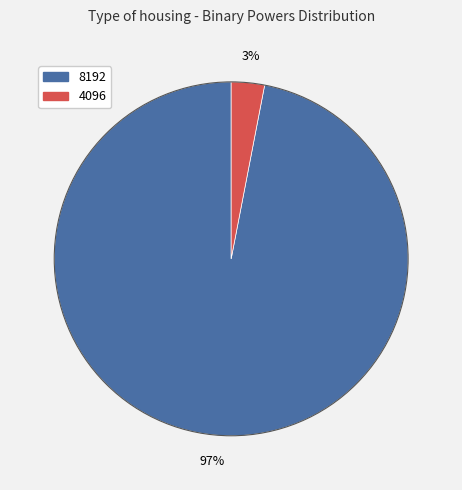

Is 4096 the majority of the pie?

No